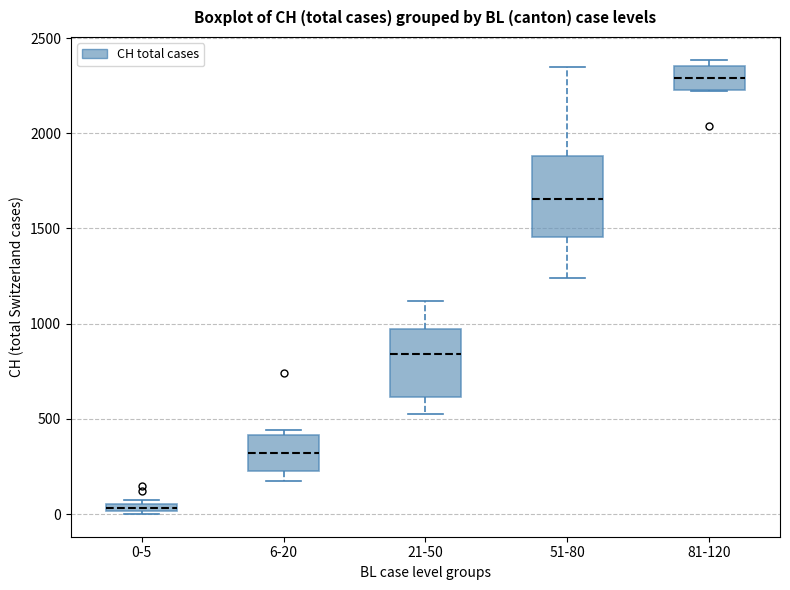

Which box has the lowest median line?

0-5